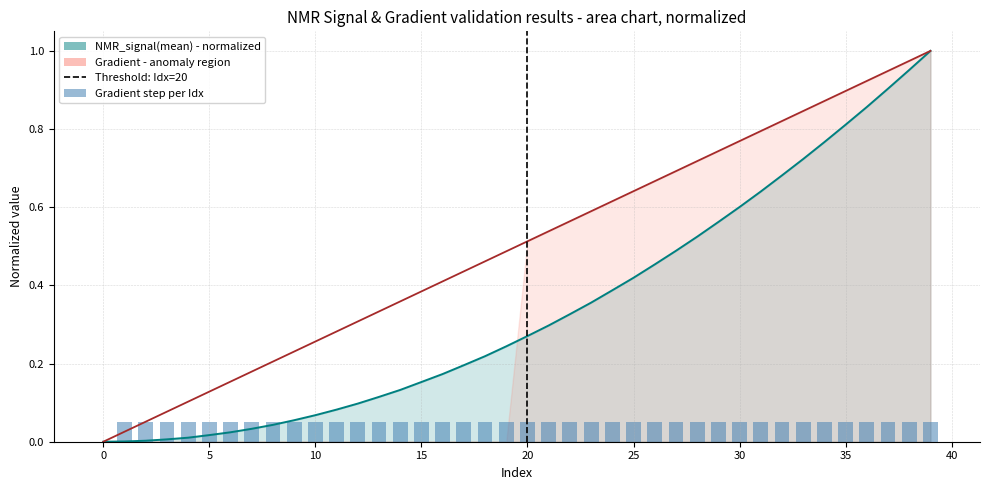

Is the value of NMR_signal(mean) at 35 greater than the value of Gradient at 5?

Yes